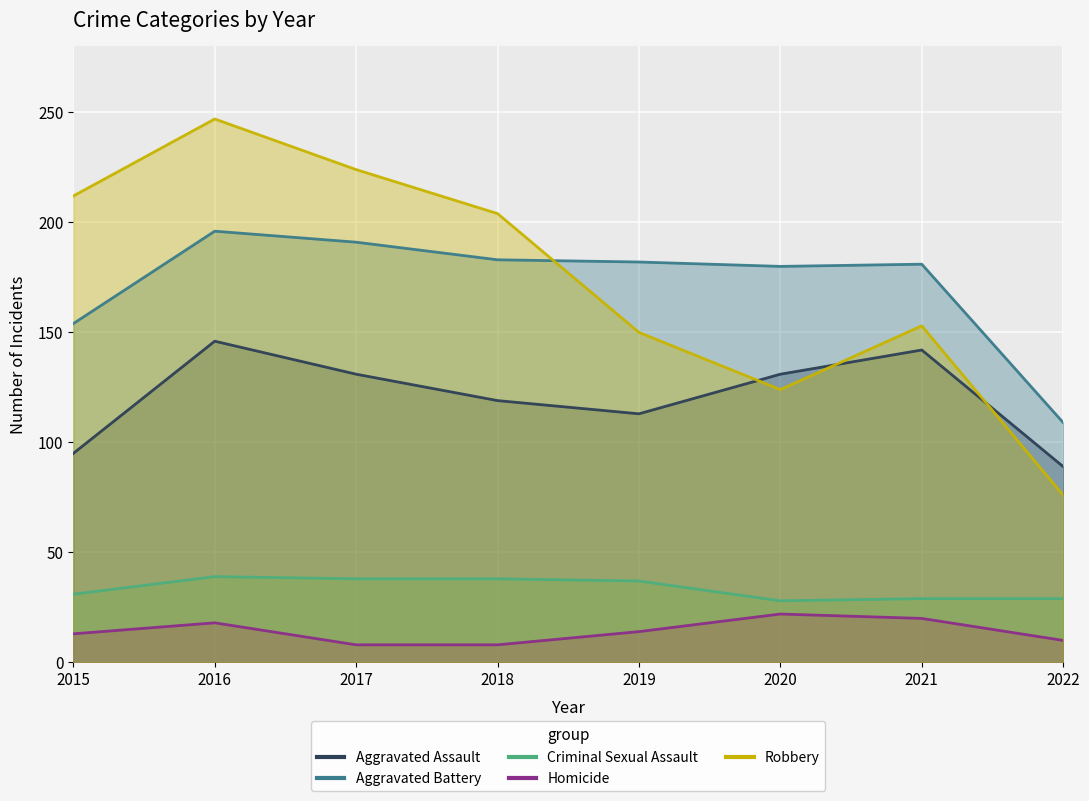

Which label corresponds to the largest value in the chart?

2016